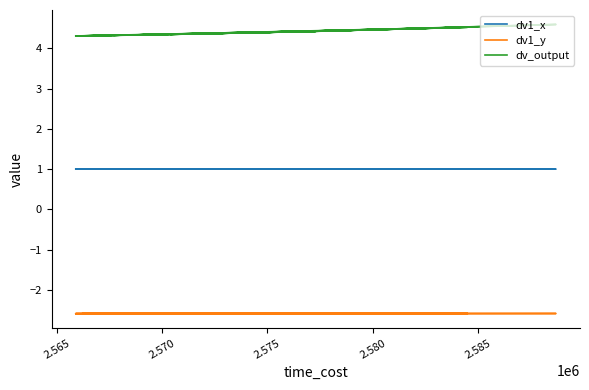

How many interior local valleys does the dv1_x series have?

10